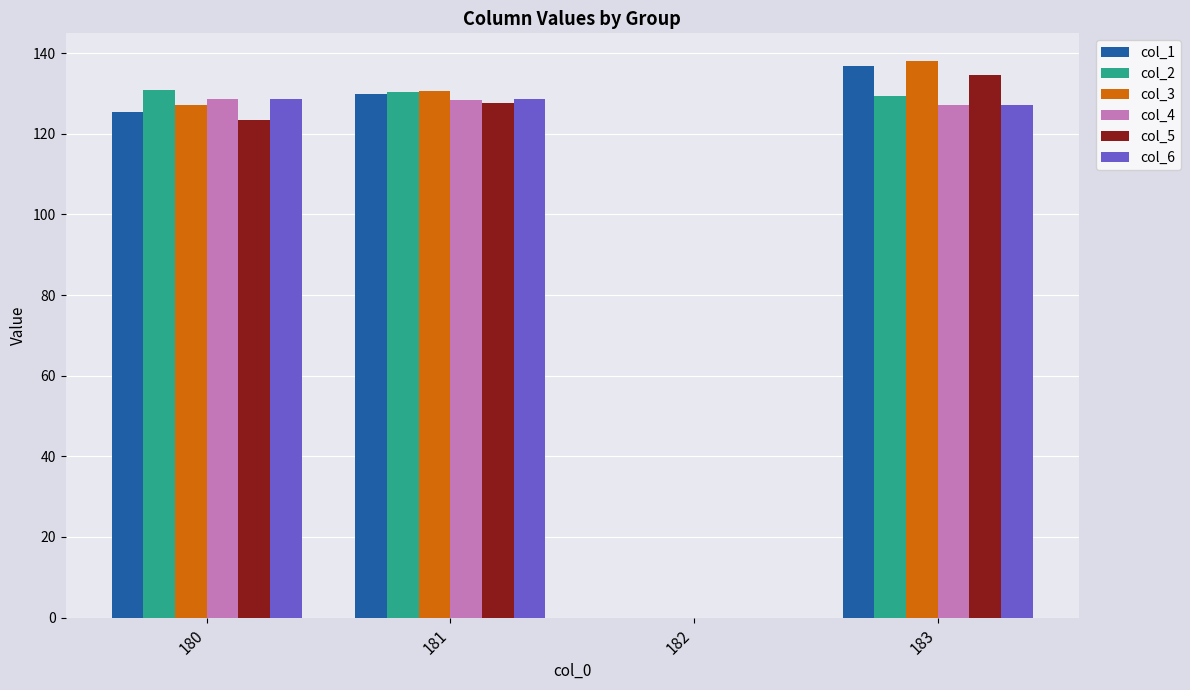

What is the difference between the col_6 values at 183 and 180?

1.5